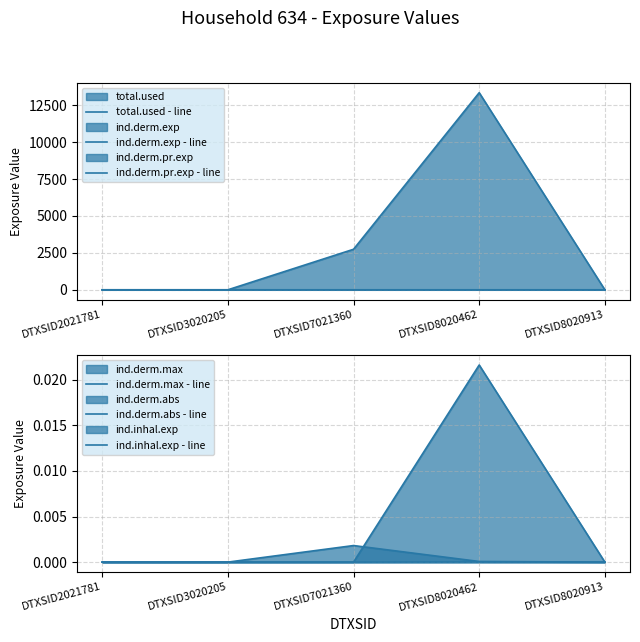

Rank the series at DTXSID7021360 from highest to lowest value.

total.used - line, ind.inhal.exp - line, ind.derm.exp - line, ind.derm.pr.exp - line, ind.derm.abs - line, ind.derm.max - line